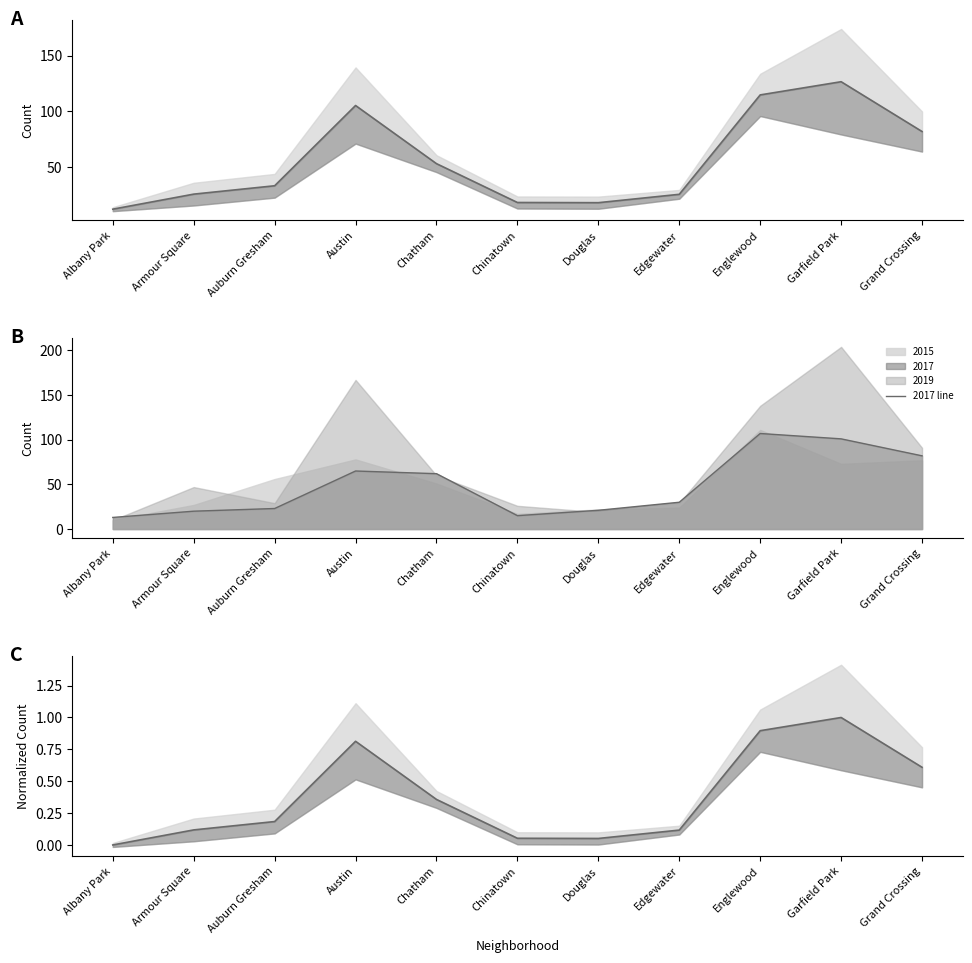

True or false: norm mean and mean intersect in this chart.

False